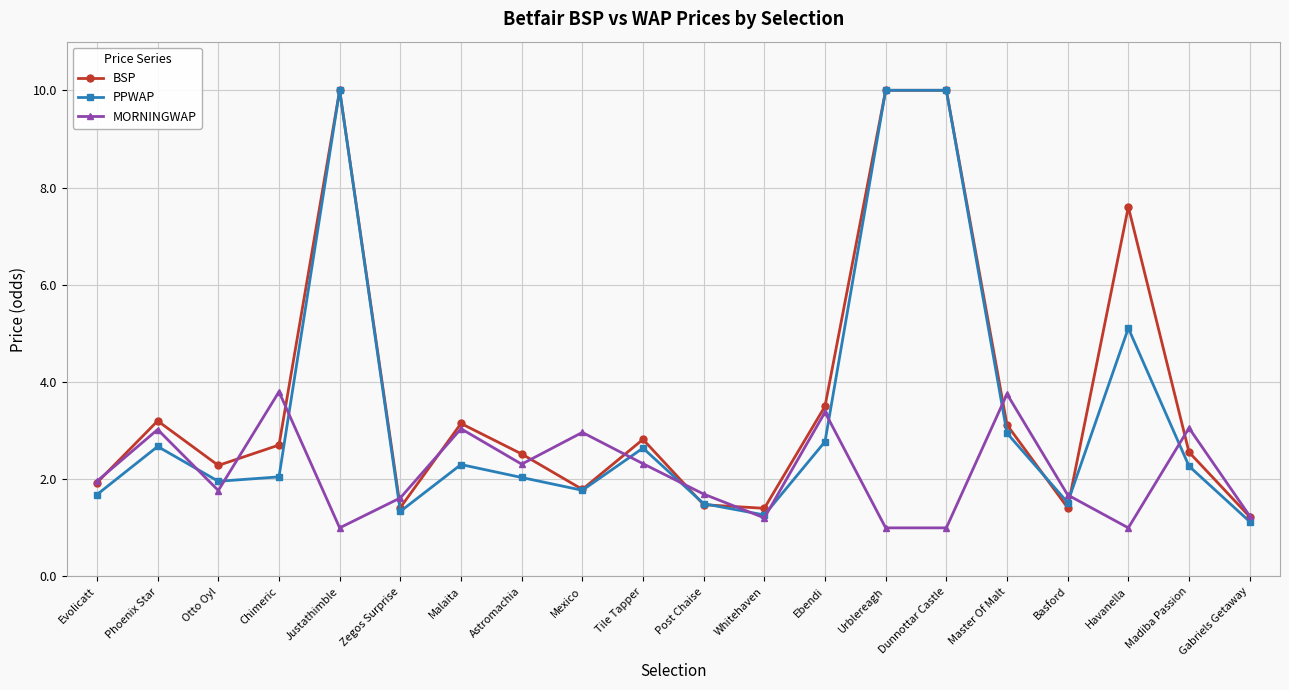

Is it true that MORNINGWAP equals 0.7 at Basford?

False